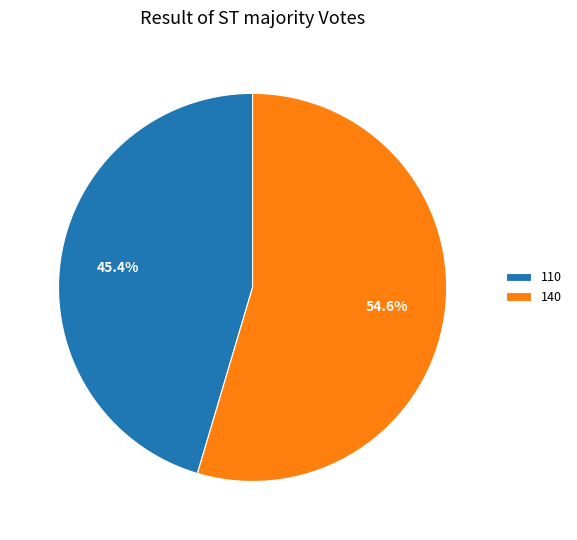

Approximately how many times larger is the value at 140 compared to 110?

1.2